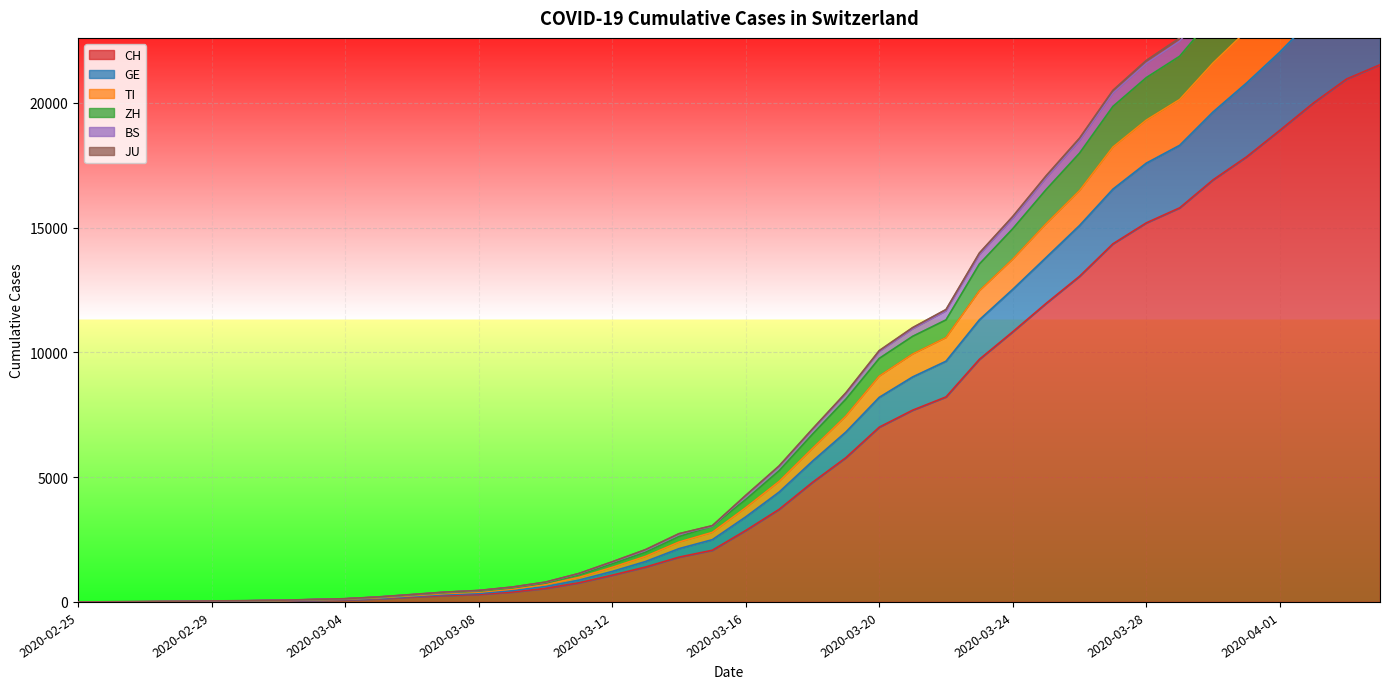

What position from the left is 2020-03-28?

33